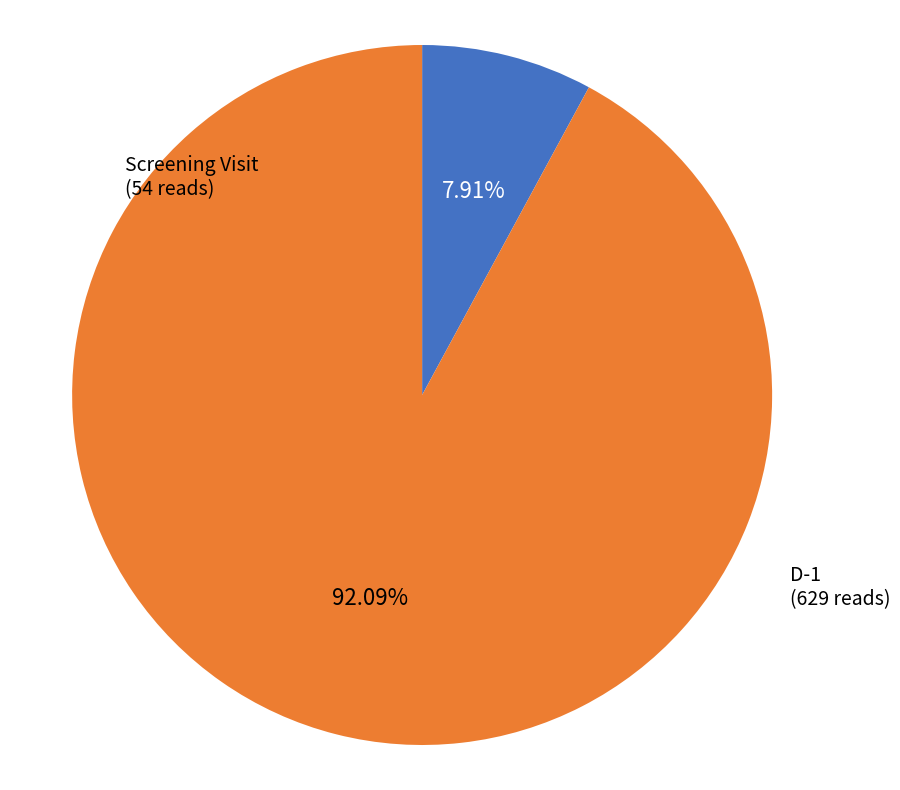

Is there any slice that represents more than half of the pie?

Yes